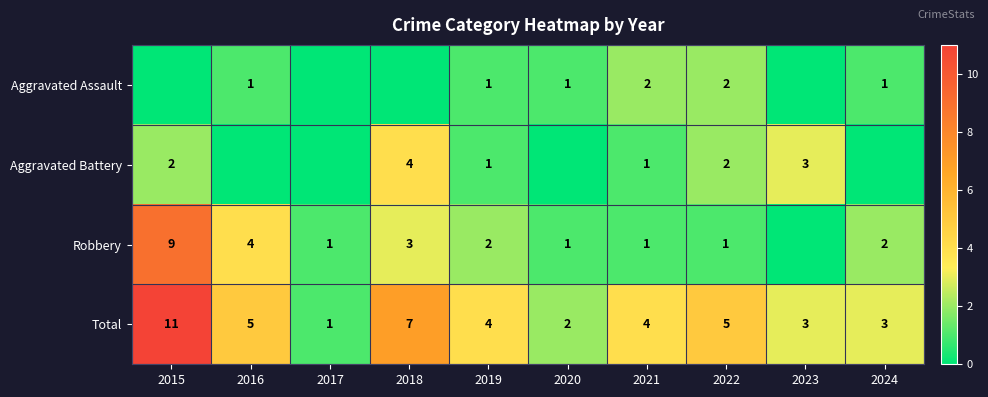

What is the difference between the Robbery values at 2021 and 2019?

1